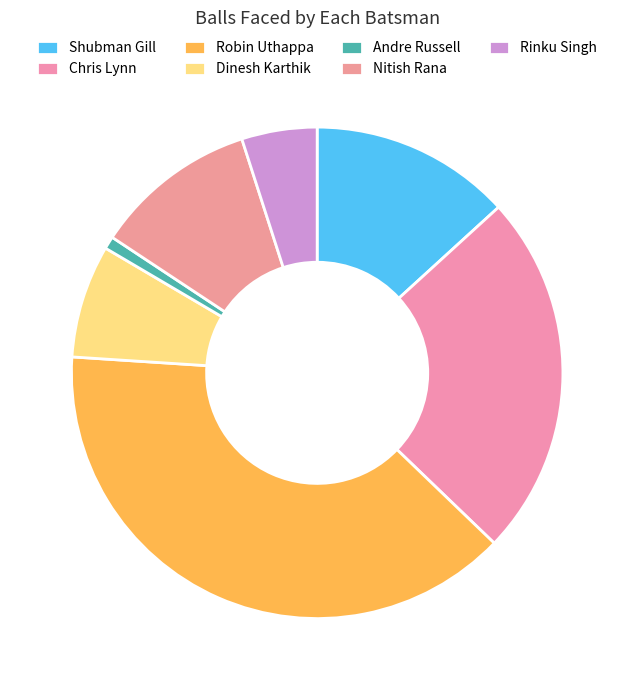

How many segments does this pie chart have?

7